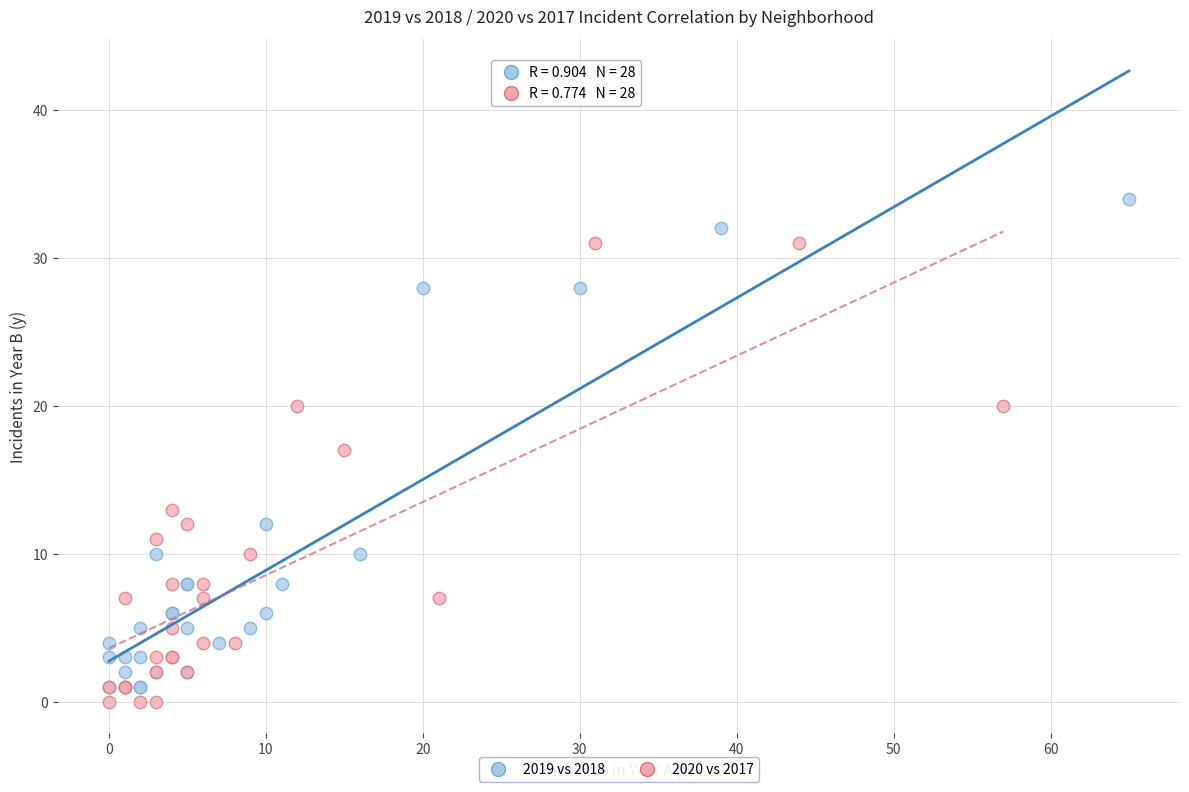

Which series has the largest Y range (max minus min)?

2019 vs 2018